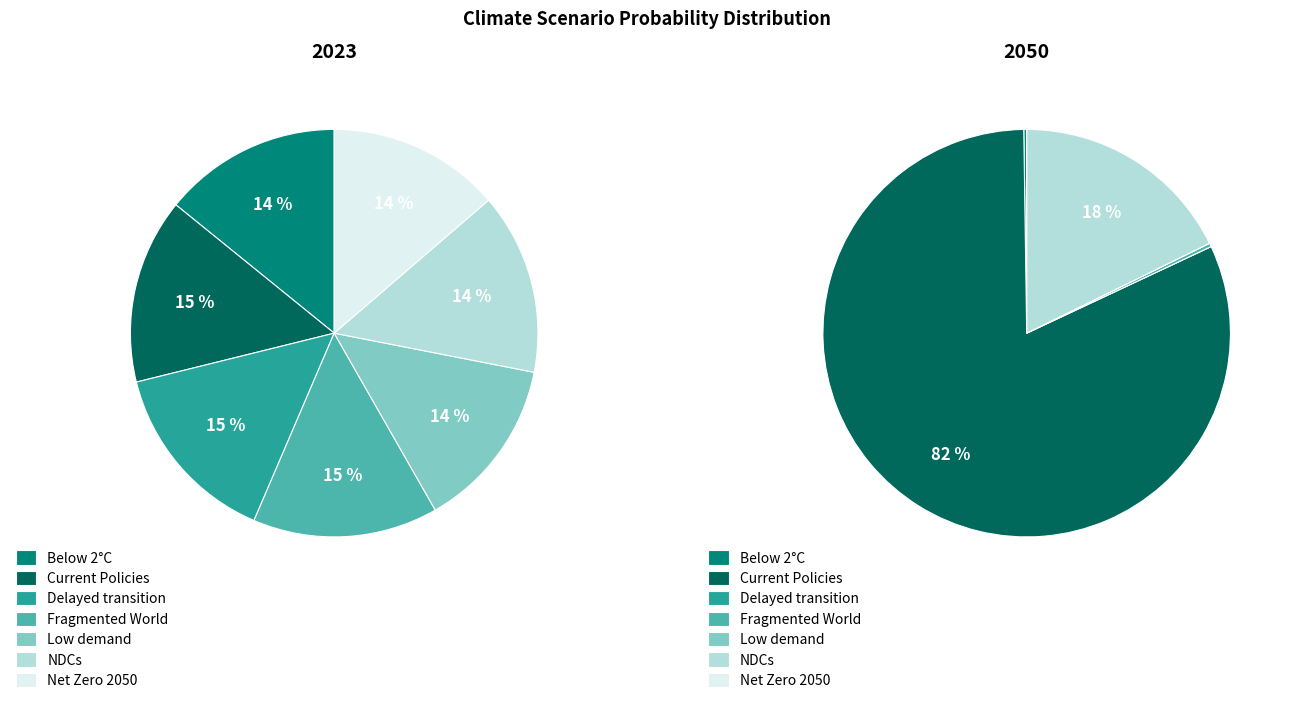

Count the number of slices in the pie.

7